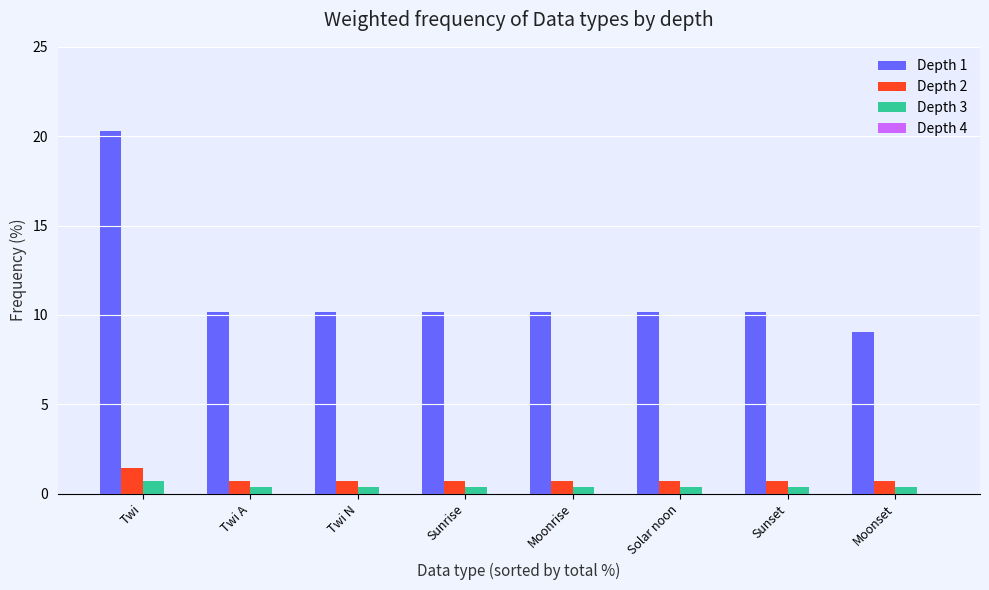

What is the maximum value for Depth 2?

1.4